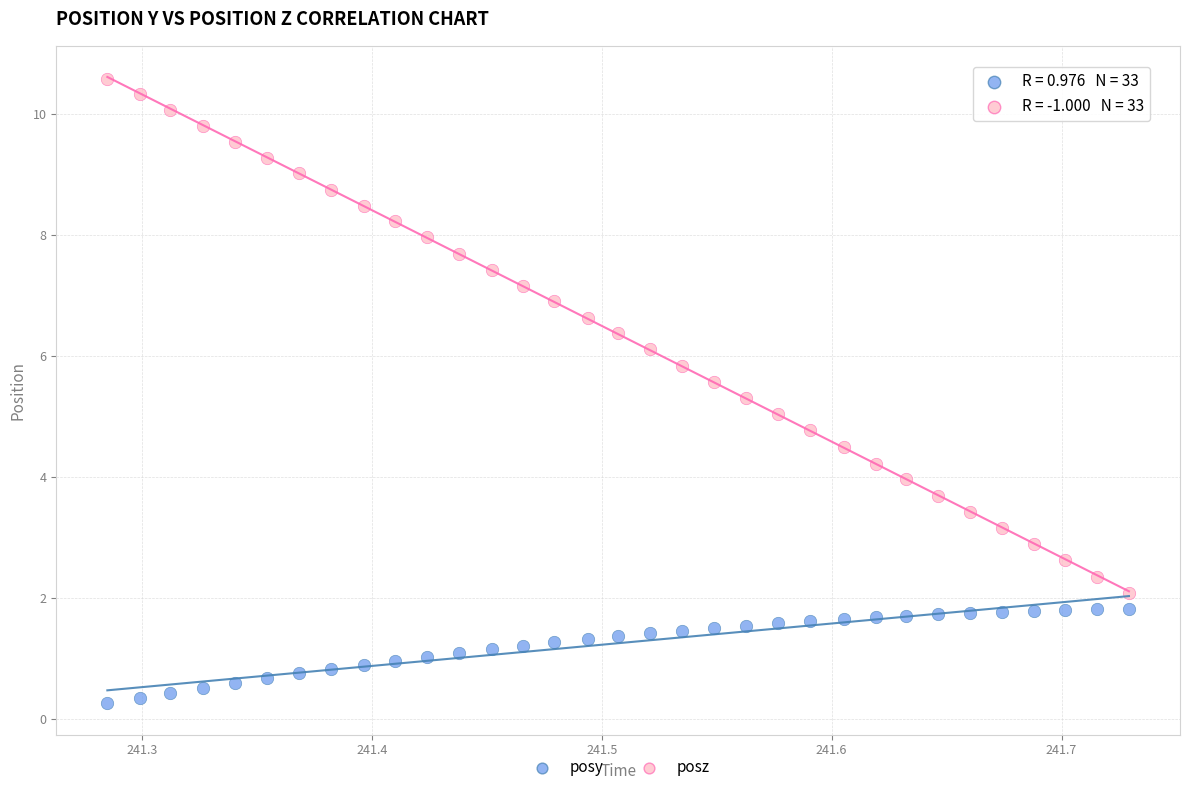

Across all data points, what is the range of X values (max minus min)?

0.4